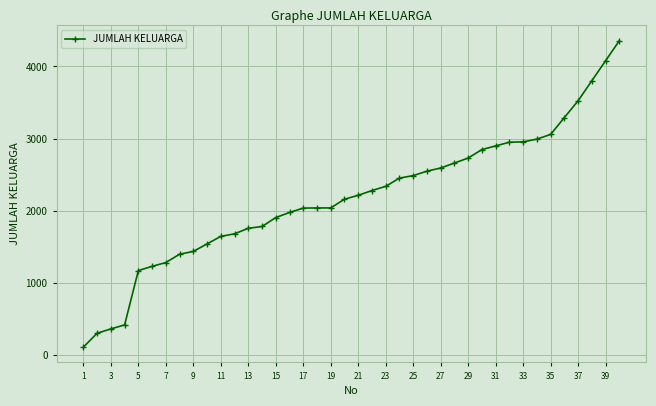

What is the value of the 35th point from the left?

3058